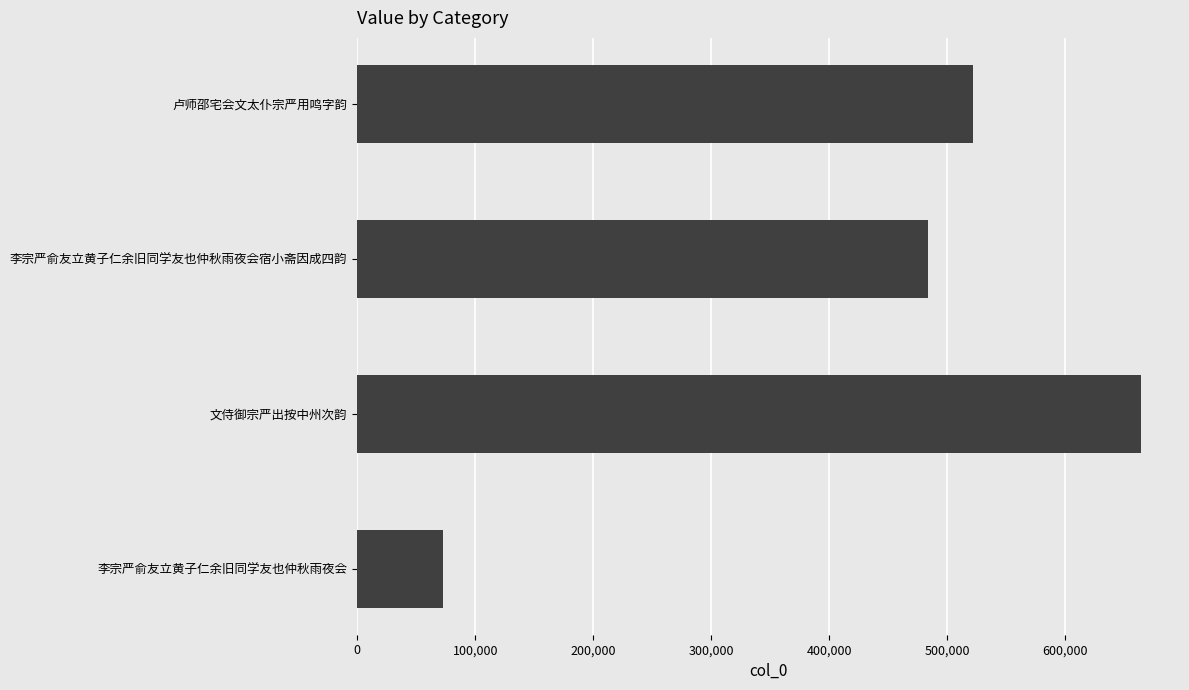

At which label is the value closest to 368509?

李宗严俞友立黄子仁余旧同学友也仲秋雨夜会宿小斋因成四韵